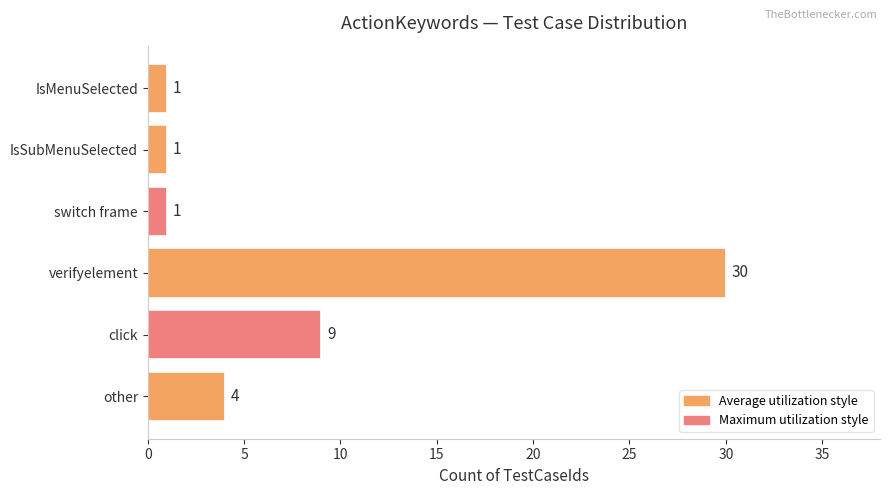

Reading top to bottom, extract all data points from this chart.

IsMenuSelected=1	IsSubMenuSelected=1	switch frame=1	verifyelement=30	click=9	other=4